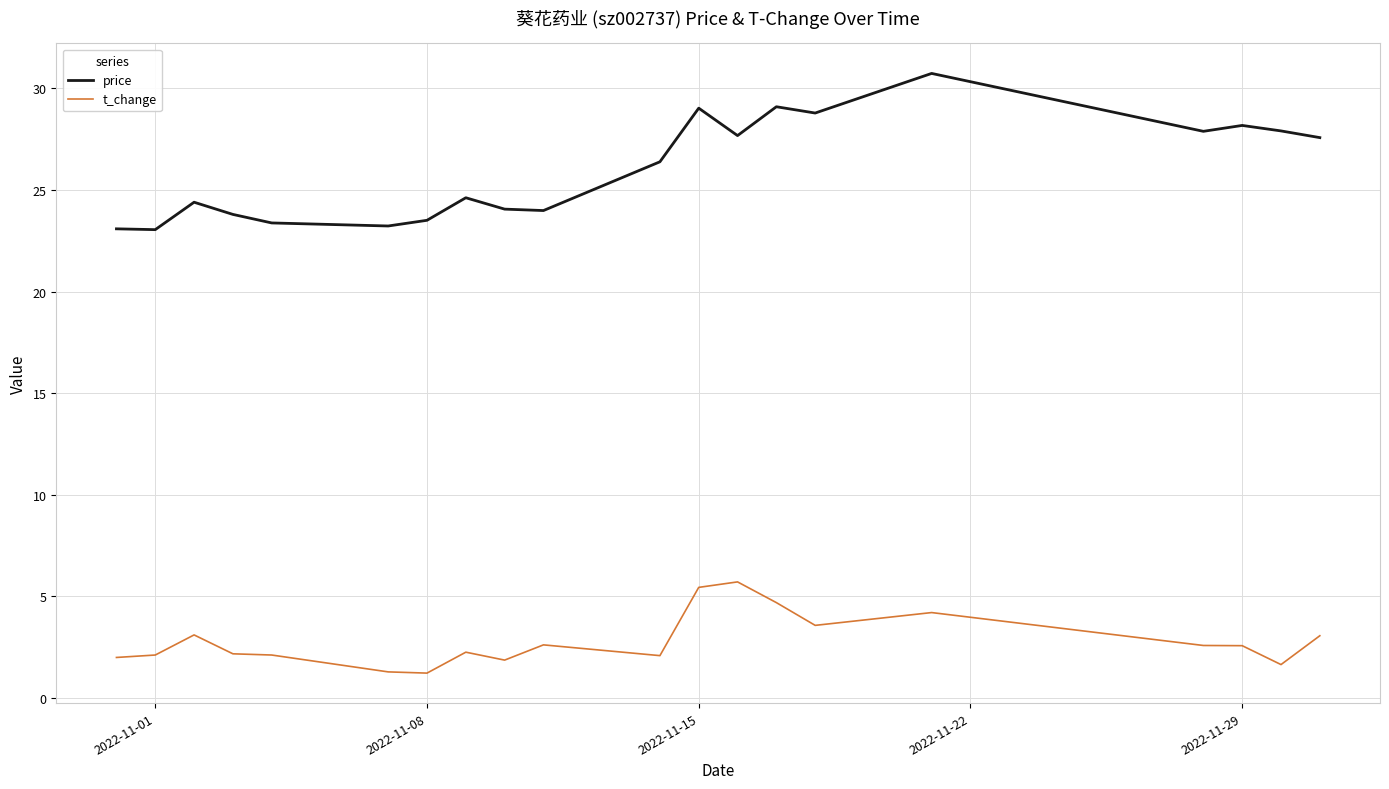

Is this an area chart (filled region under the line)?

No